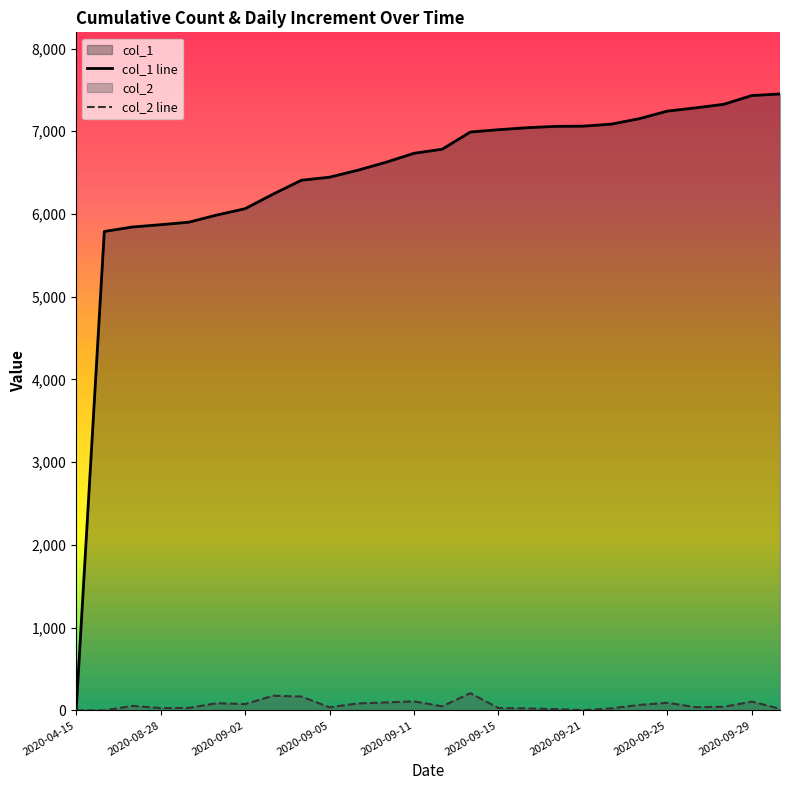

The value of col_1 line at 2020-09-05 is 9444. True or false?

False